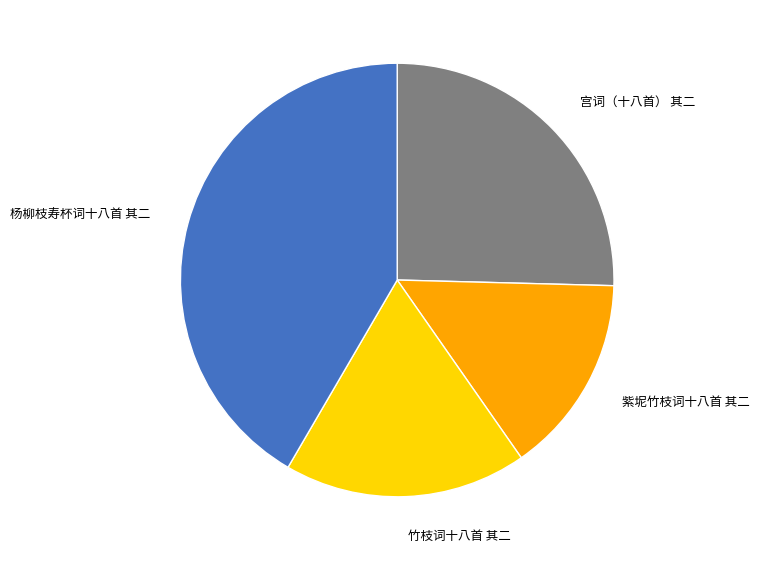

To the nearest percent, what is the difference between the largest and smallest slice percentages?

27%